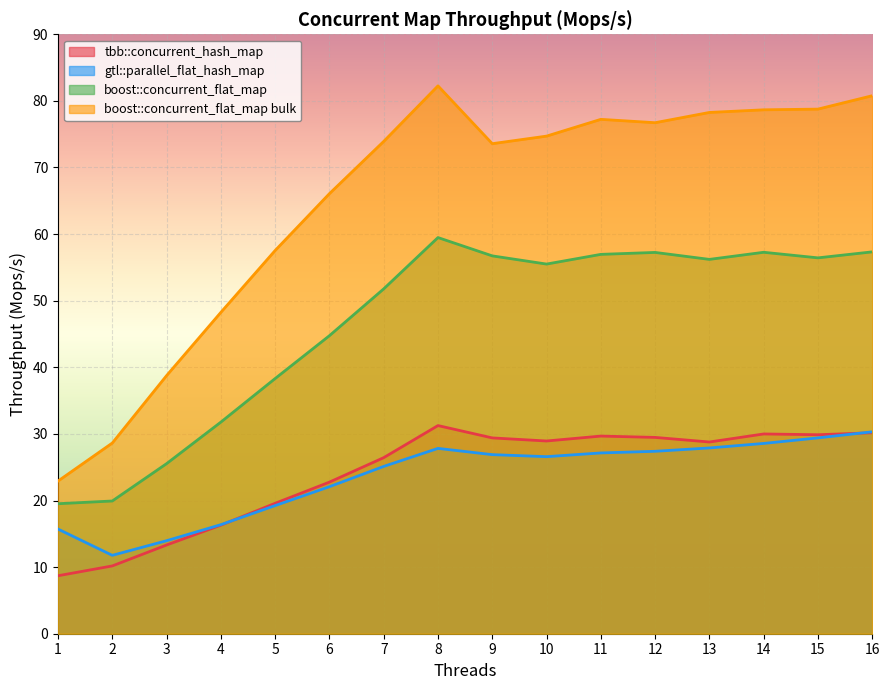

What is the difference between the highest and lowest values at 4?

31.9